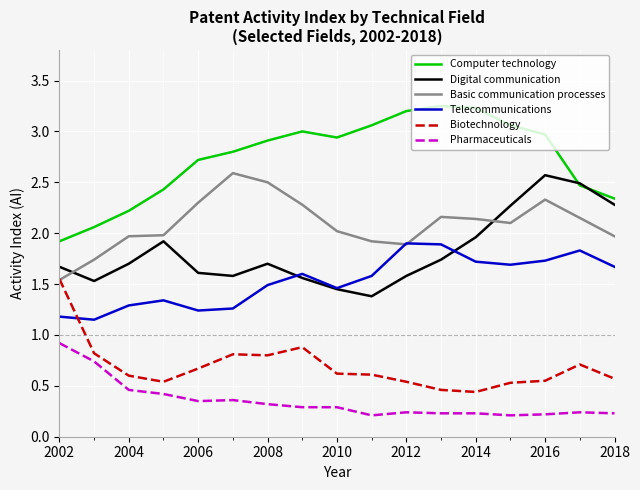

Which series has the largest total across all categories?

Computer technology